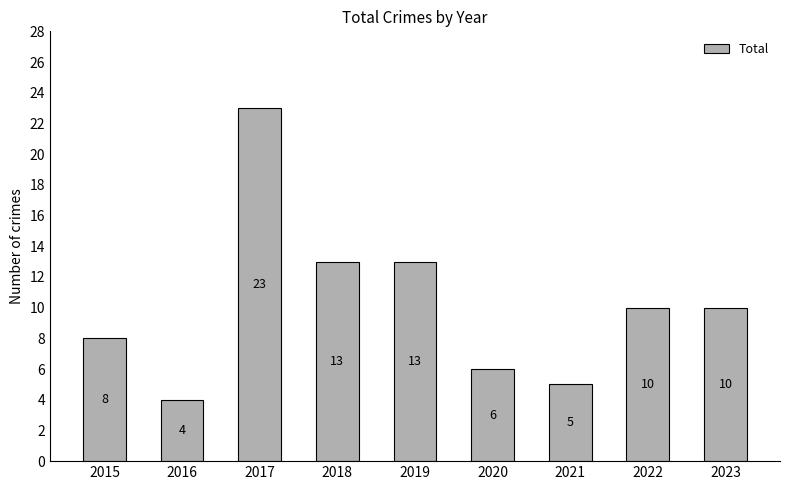

What is the greatest value displayed?

23